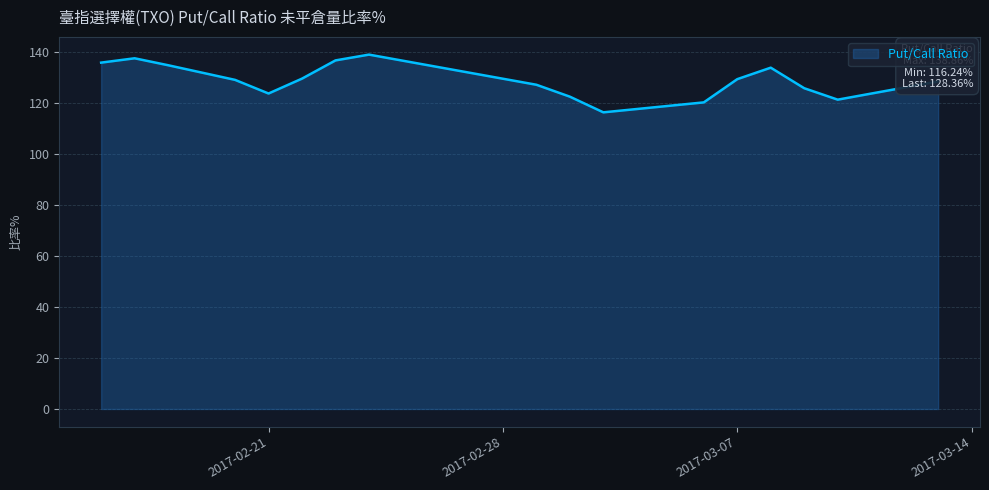

What is the sum of all values?

2189.4